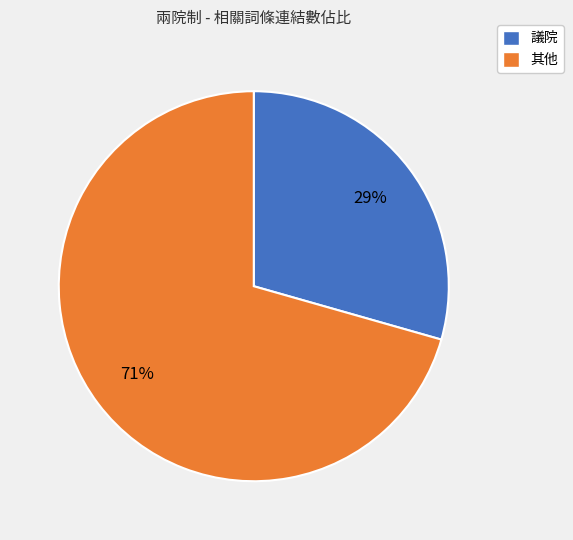

To the nearest percent, what is the average slice percentage?

50%